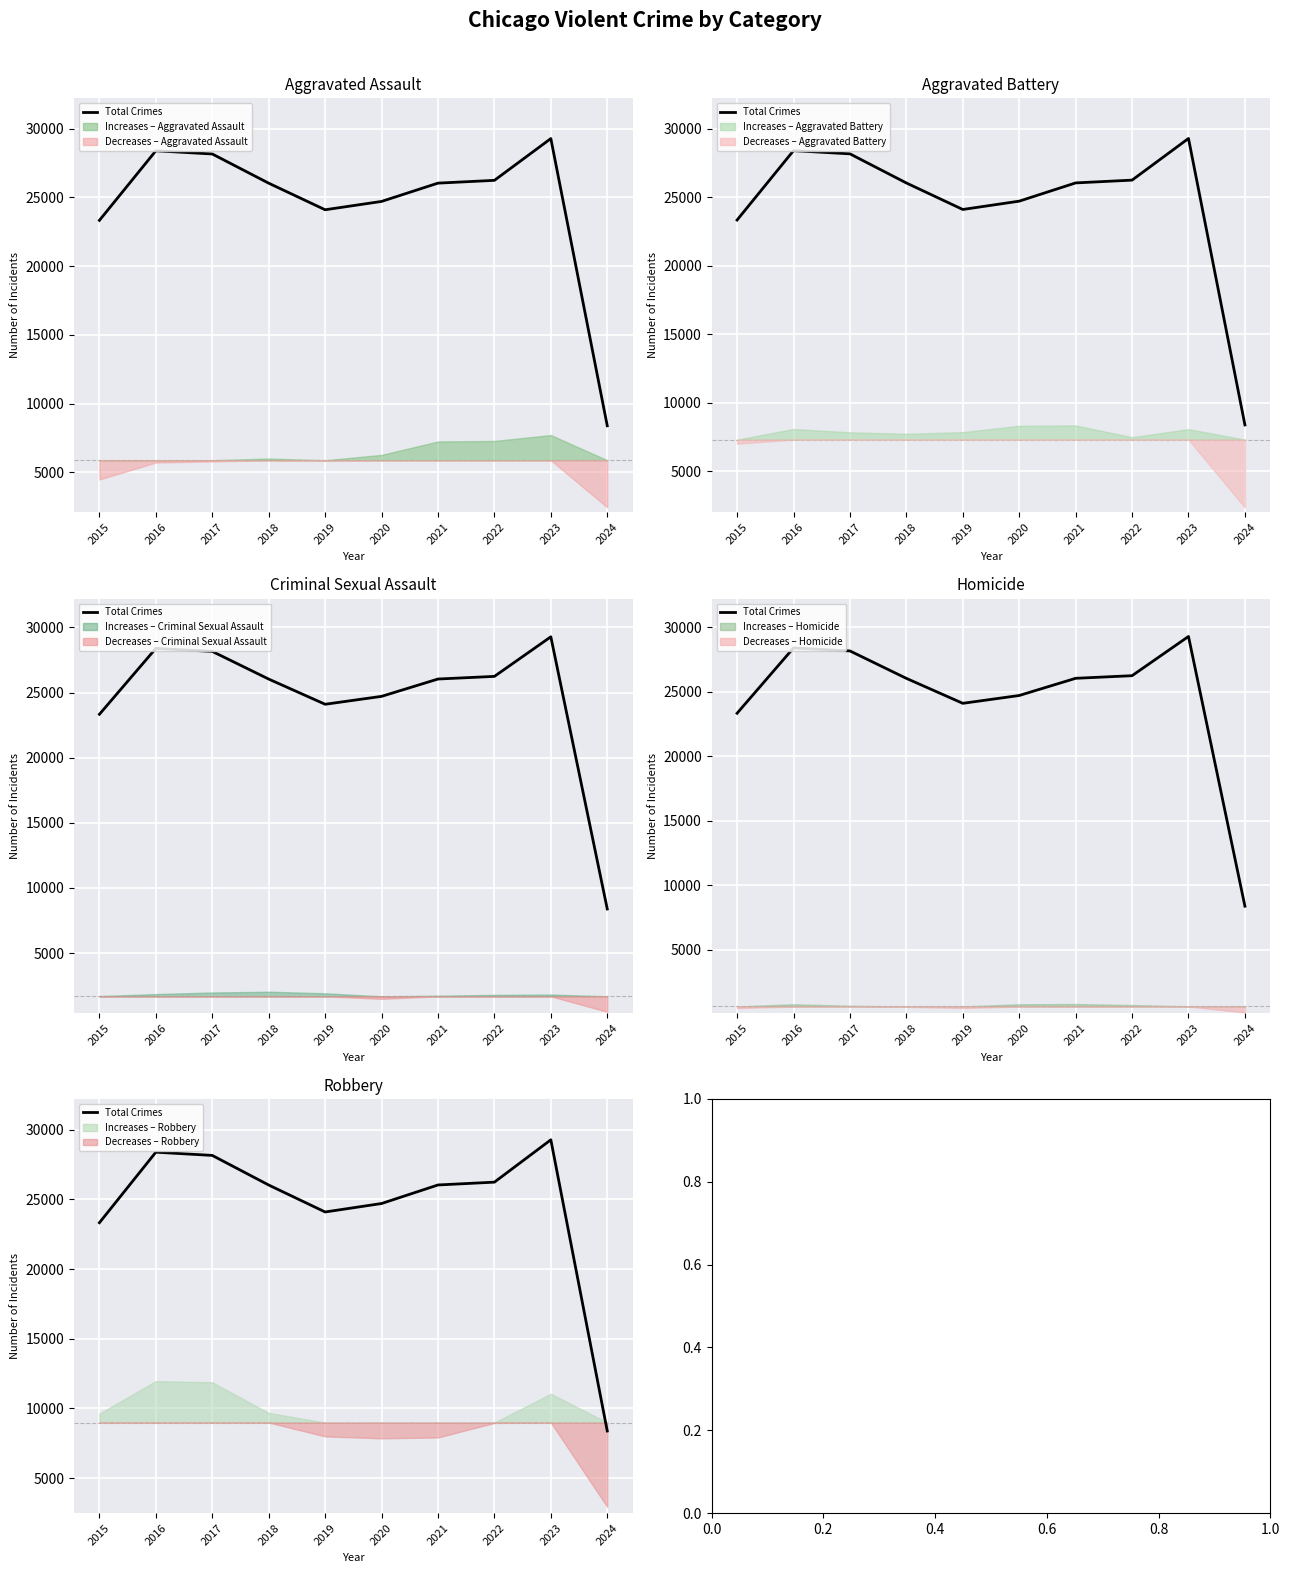

What is the value of the 3rd point from the left?

28160